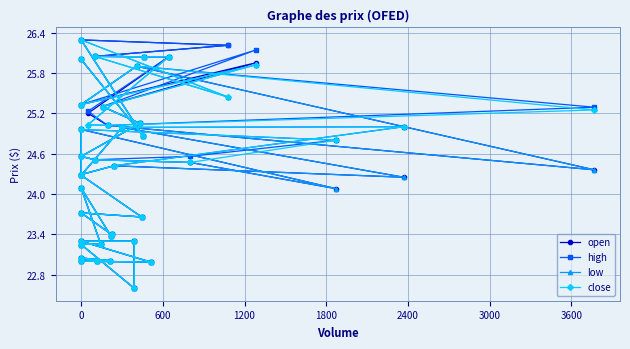

Which has a higher value, 11 or 2400?

2400